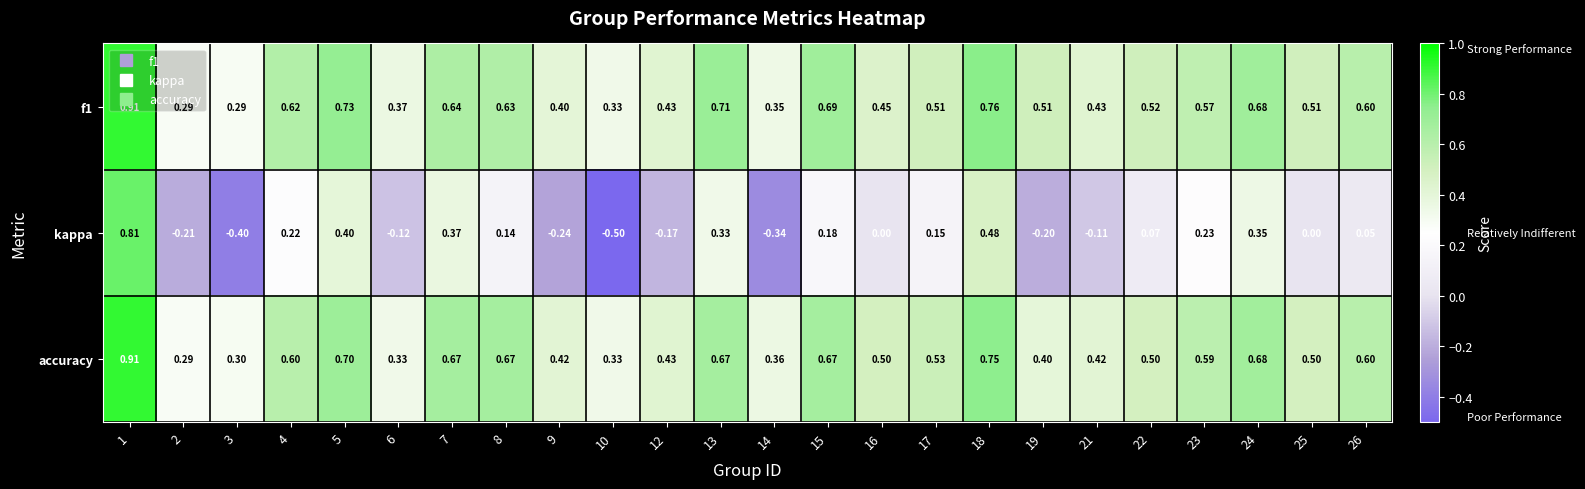

Which series has the widest spread of values?

kappa